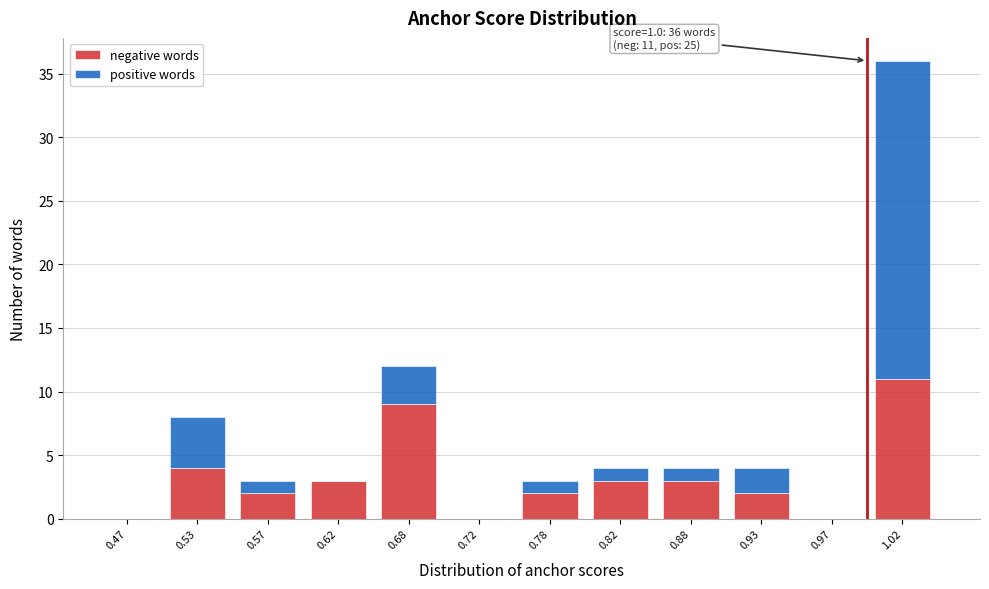

Which range on the x-axis has the tallest stacked bar (by total height)?

1.00 to 1.05